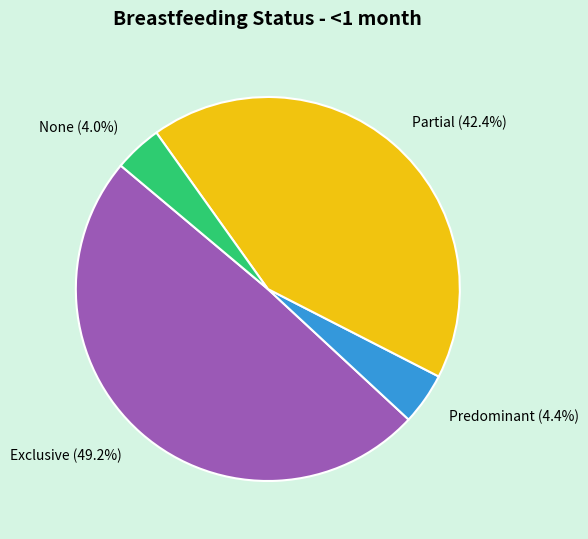

What percentage is the None slice, to the nearest percent?

4%